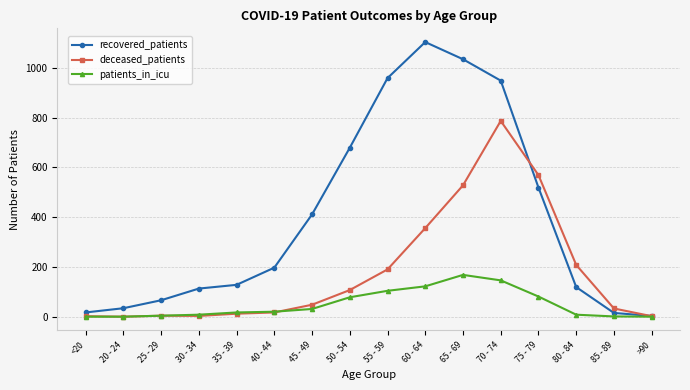

What is the average value of the patients_in_icu series?

49